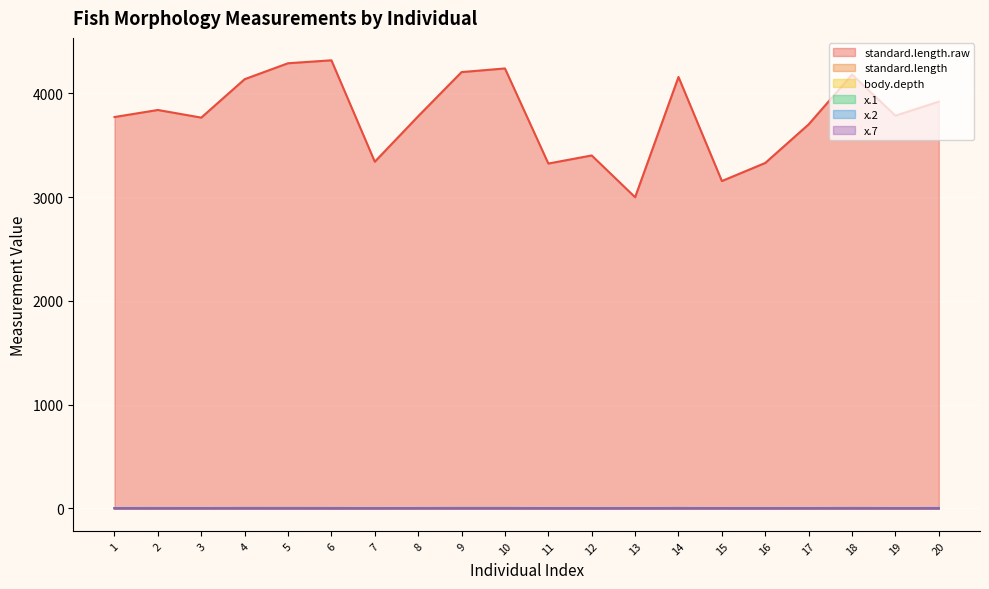

The value of x.1 at 20 is 6.2. True or false?

False